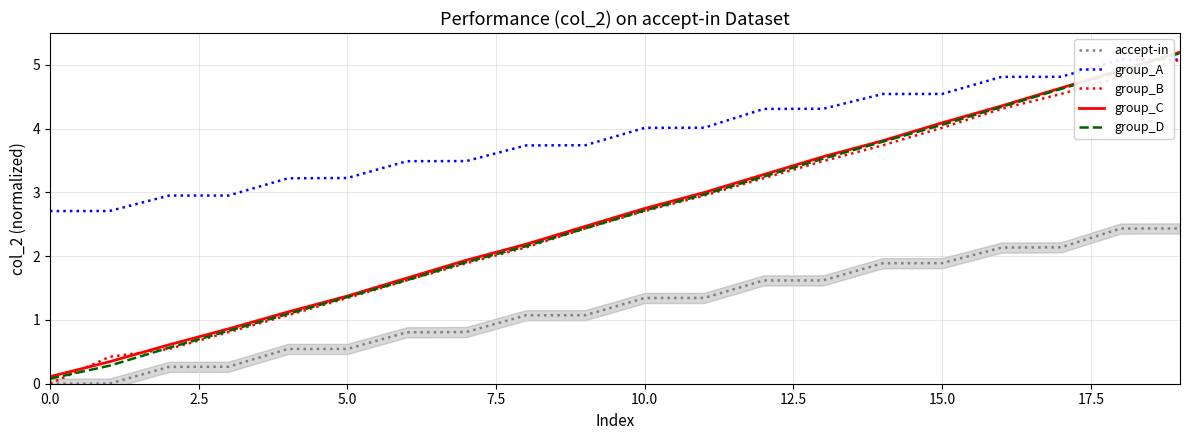

Does the chart display data point markers on the line(s)?

No